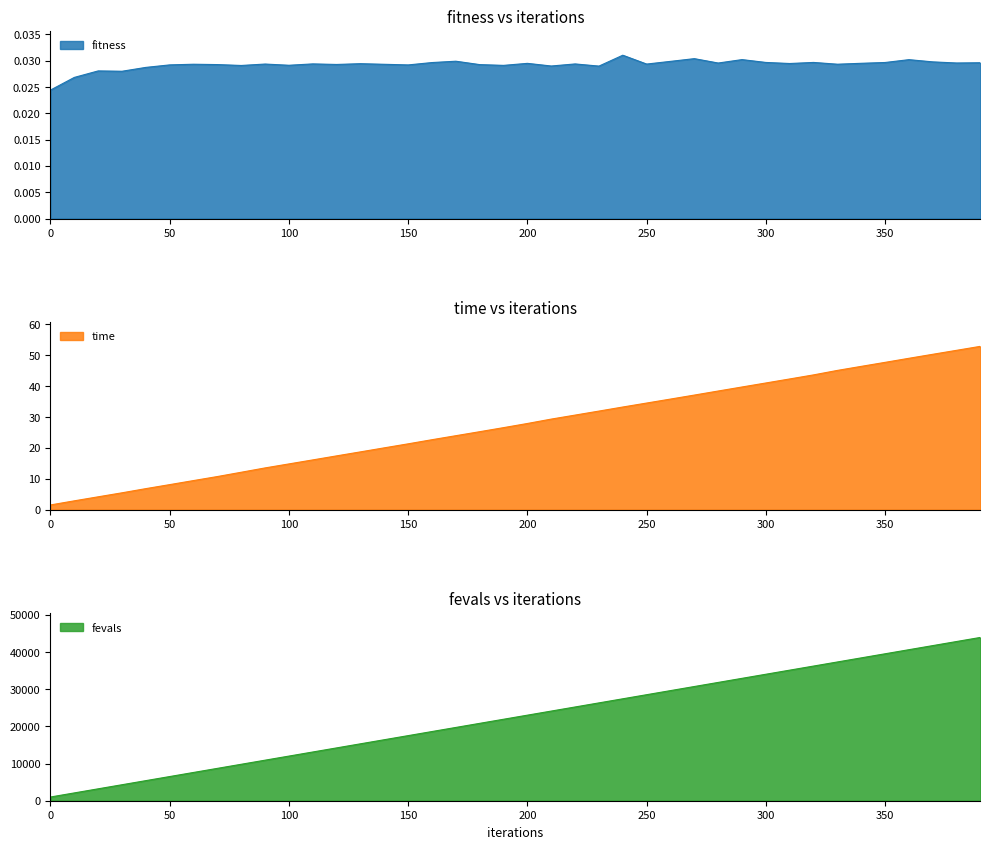

Which series has the widest spread of values?

fevals